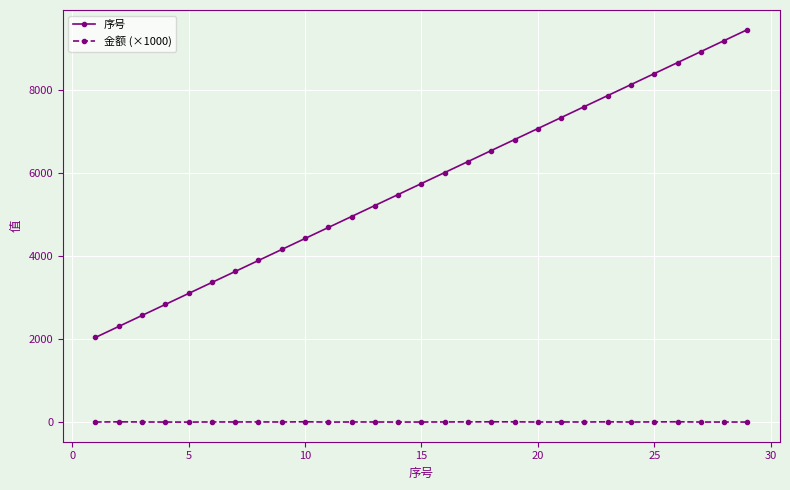

Which series has the largest range (max minus min)?

序号